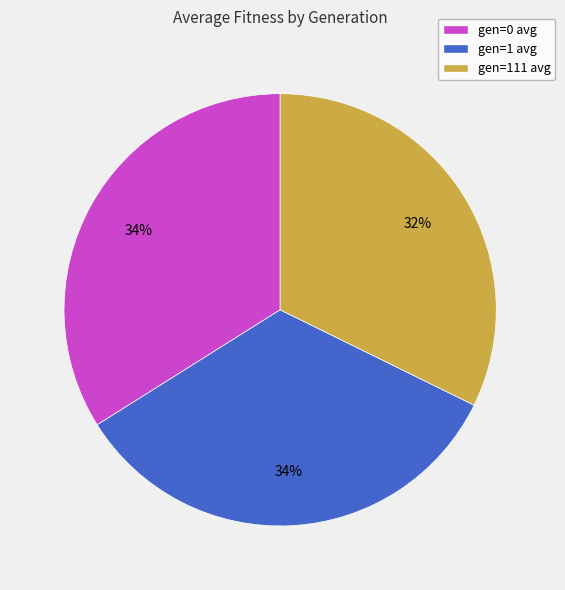

What percentage is the gen=111 avg slice, to the nearest percent?

32%